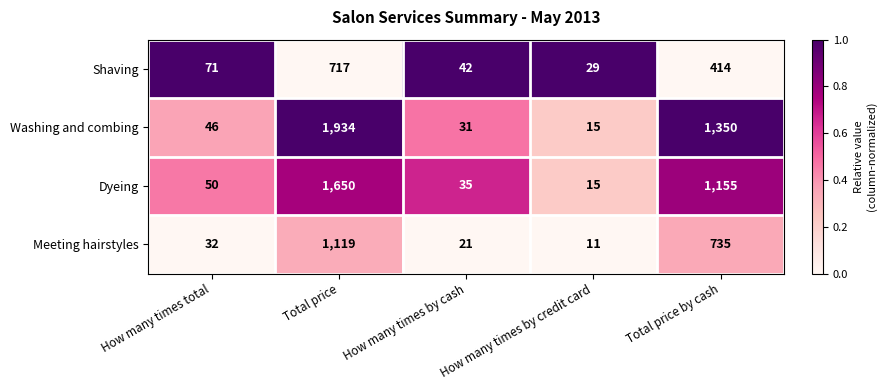

Is it true that Dyeing equals 89 at How many times total?

False